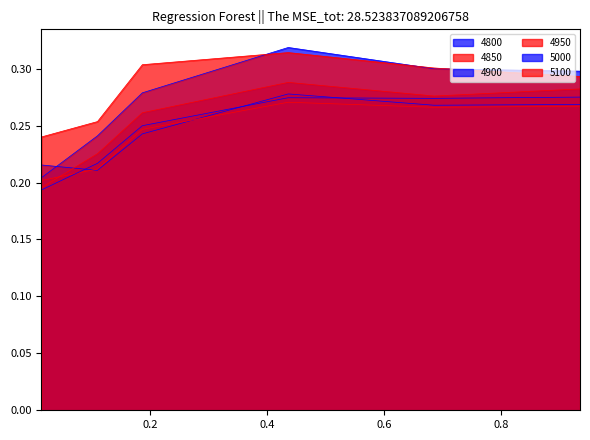

What are all the series names shown in the legend?

4800, 4850, 4900, 4950, 5000, 5100